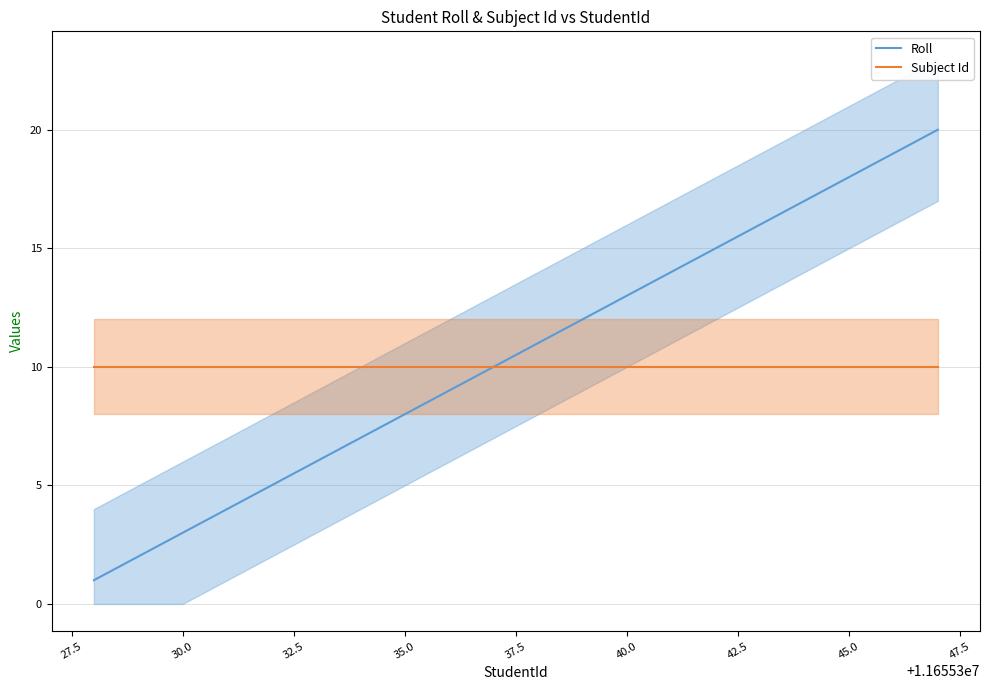

What is the highest value of the Subject Id series?

10